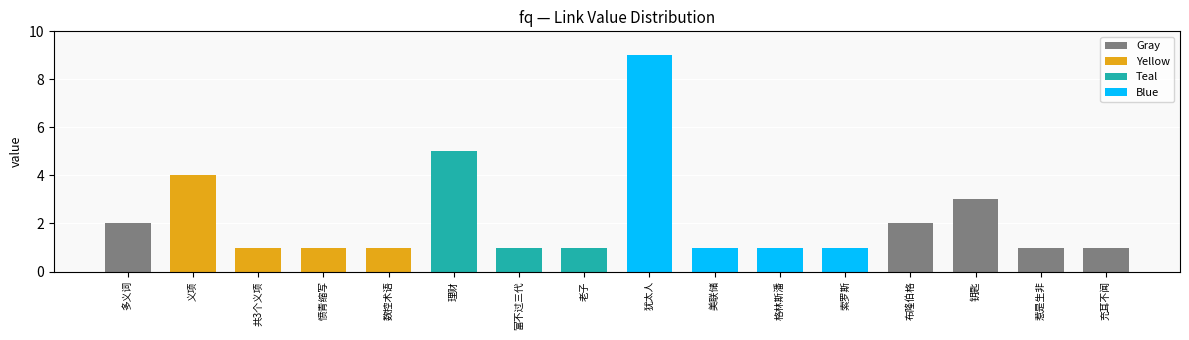

Reading left to right, transcribe all the data shown in this chart.

2	4	1	1	1	5	1	1	9	1	1	1	2	3	1	1